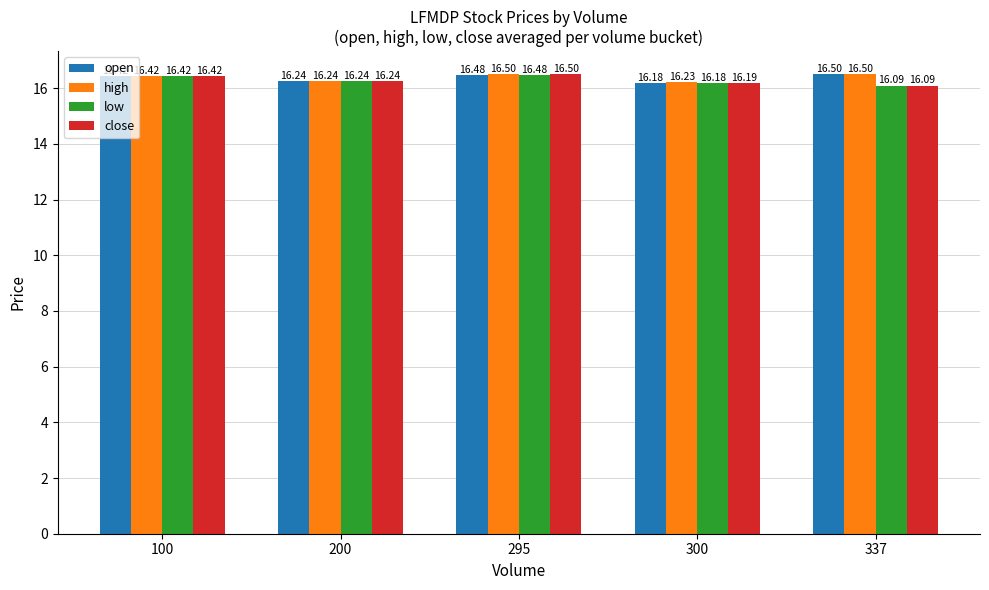

How many data points does each series have?

5